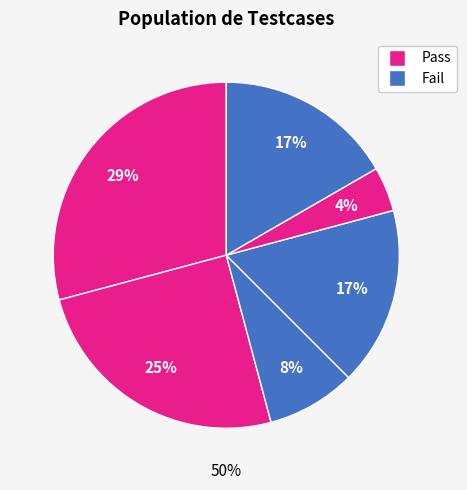

Is it true that TC005 is 4% of the pie?

True